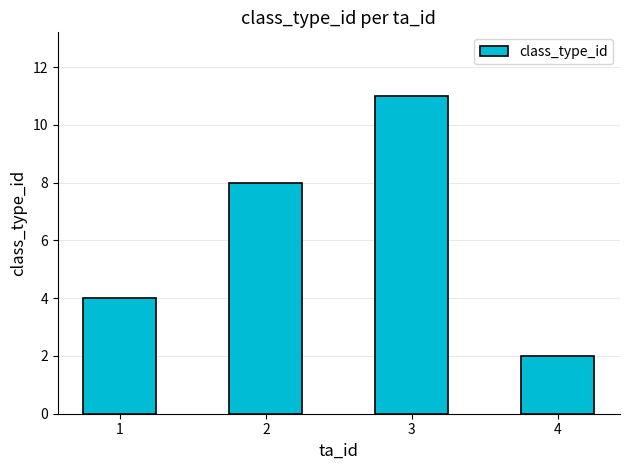

What is the average value?

6